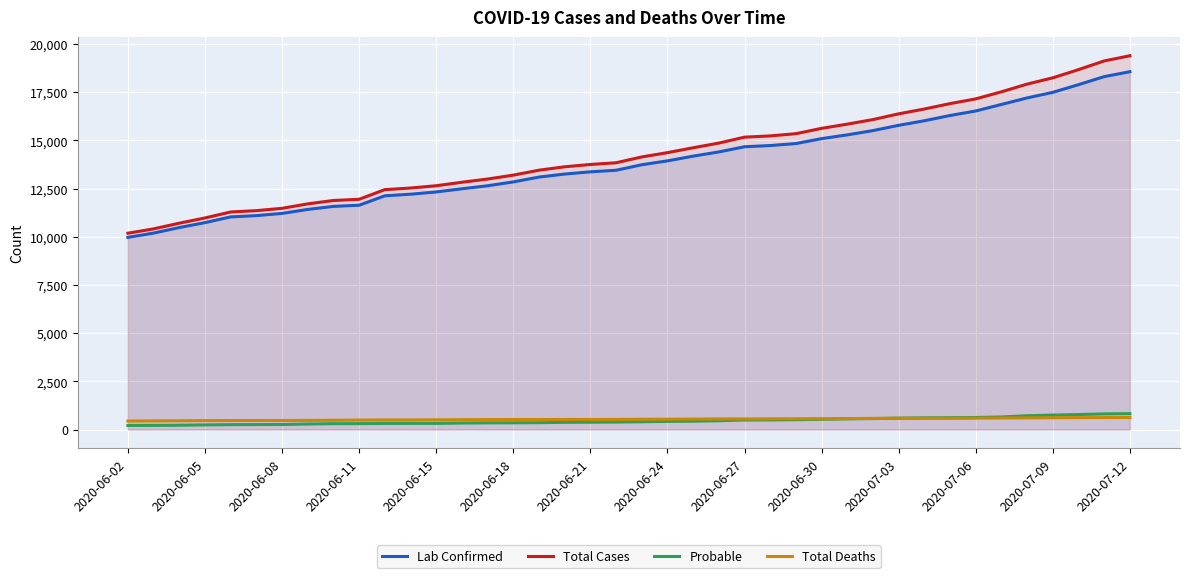

How many lines are shown in the chart?

4